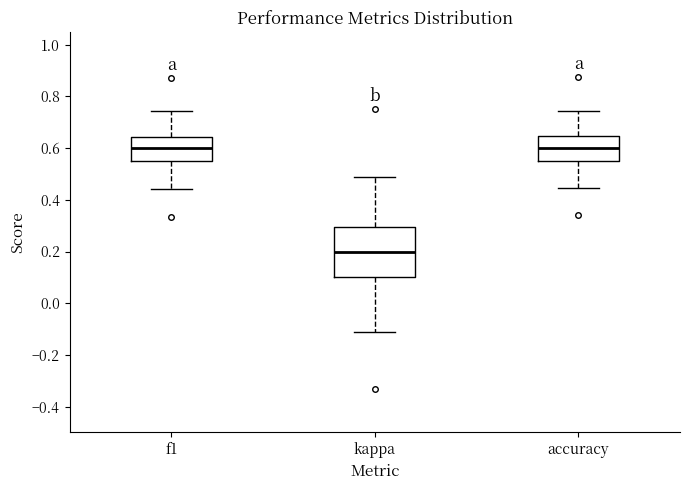

Reading left to right, transcribe this box plot: for each box, give where its median line is, the range the box spans, and where its two whiskers end, as read against the y-axis. The values are not printed on the chart, so give them approximately, as read against the axis.

f1: median 0.60, box 0.56 to 0.64, whiskers 0.44 to 0.74
kappa: median 0.20, box 0.10 to 0.30, whiskers -0.12 to 0.48
accuracy: median 0.60, box 0.56 to 0.64, whiskers 0.44 to 0.74